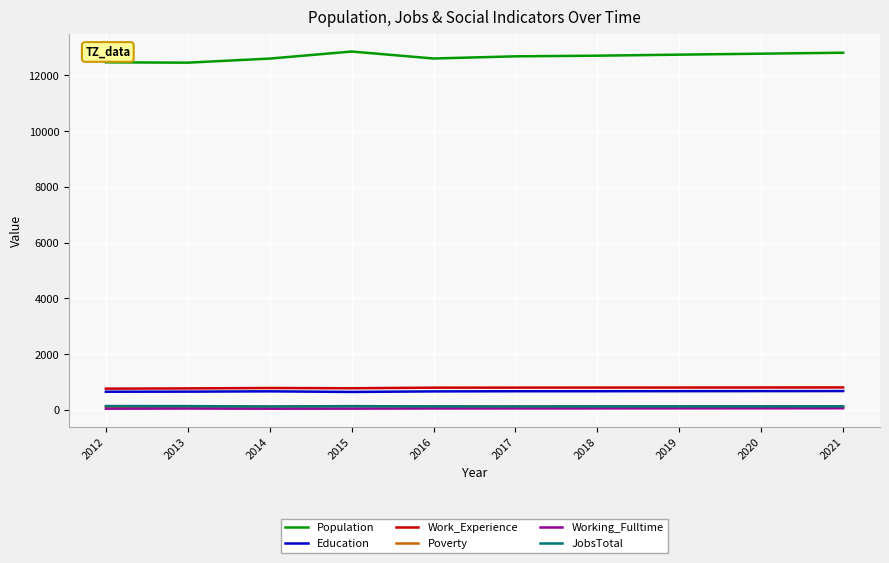

True or false: Population and Poverty intersect in this chart.

False